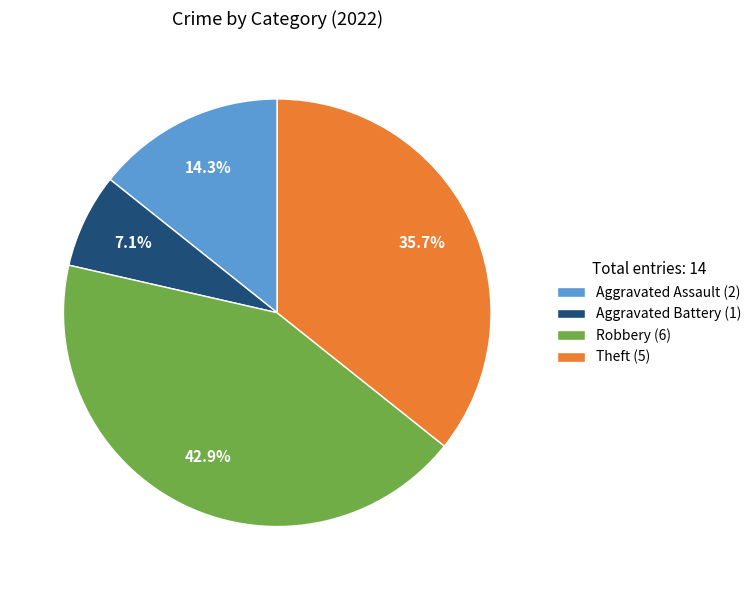

Does Robbery (6) account for over 50% of the chart?

No